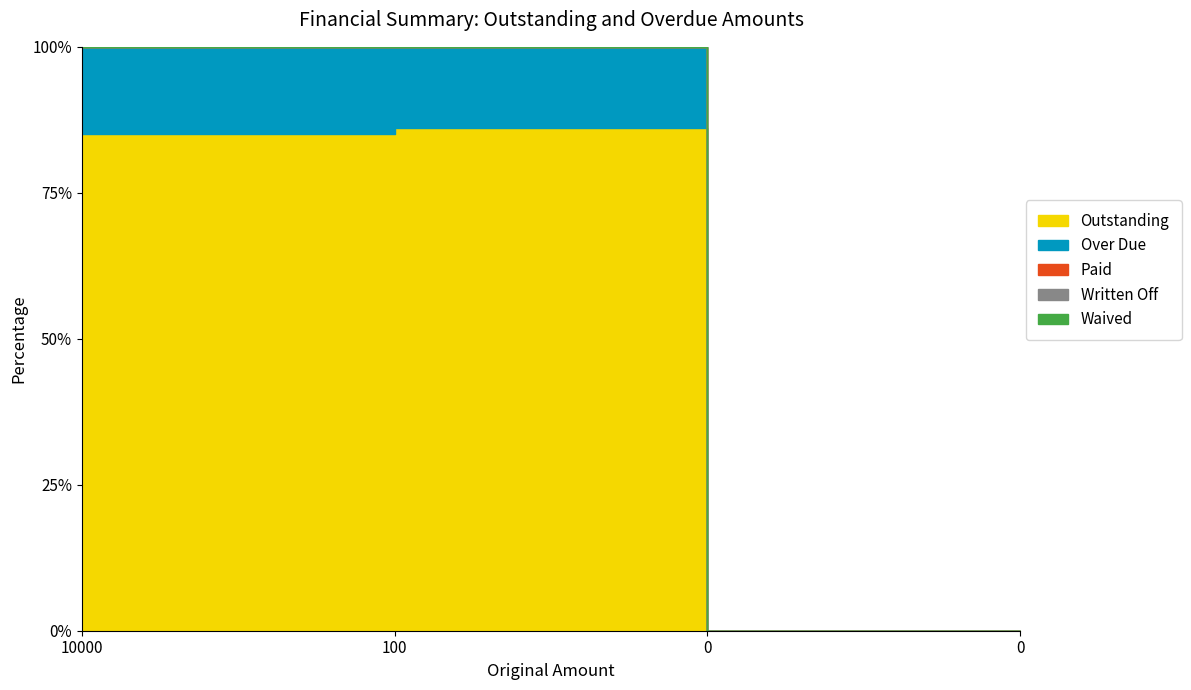

Between 10000 and 0, which series saw the biggest shift?

Outstanding